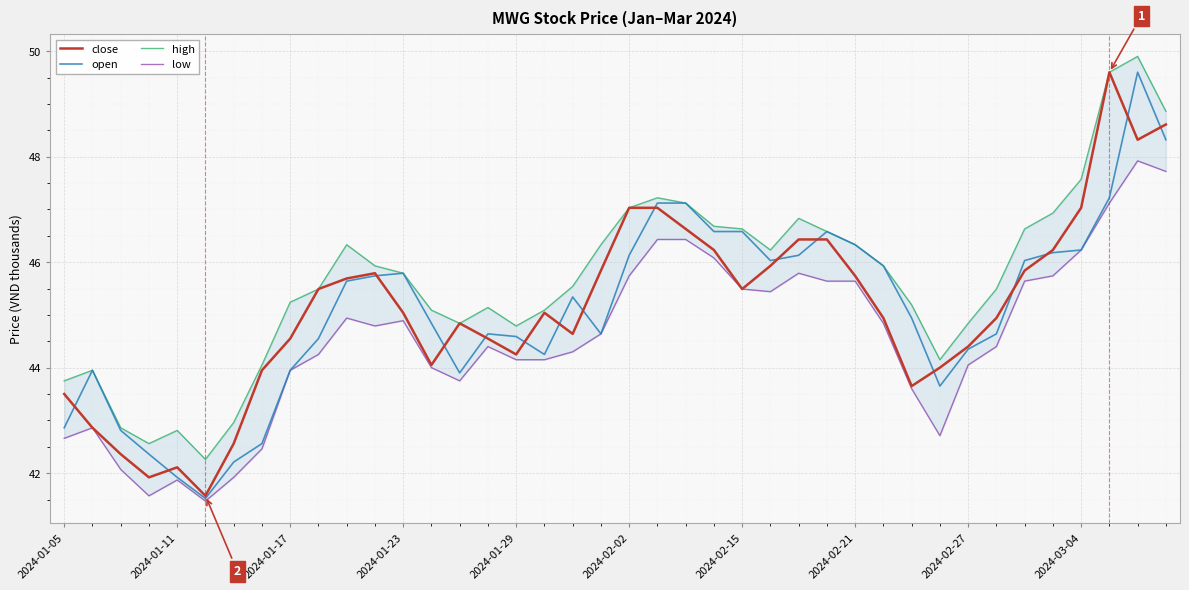

List the series in order of their peak value, highest first.

high, close, open, low